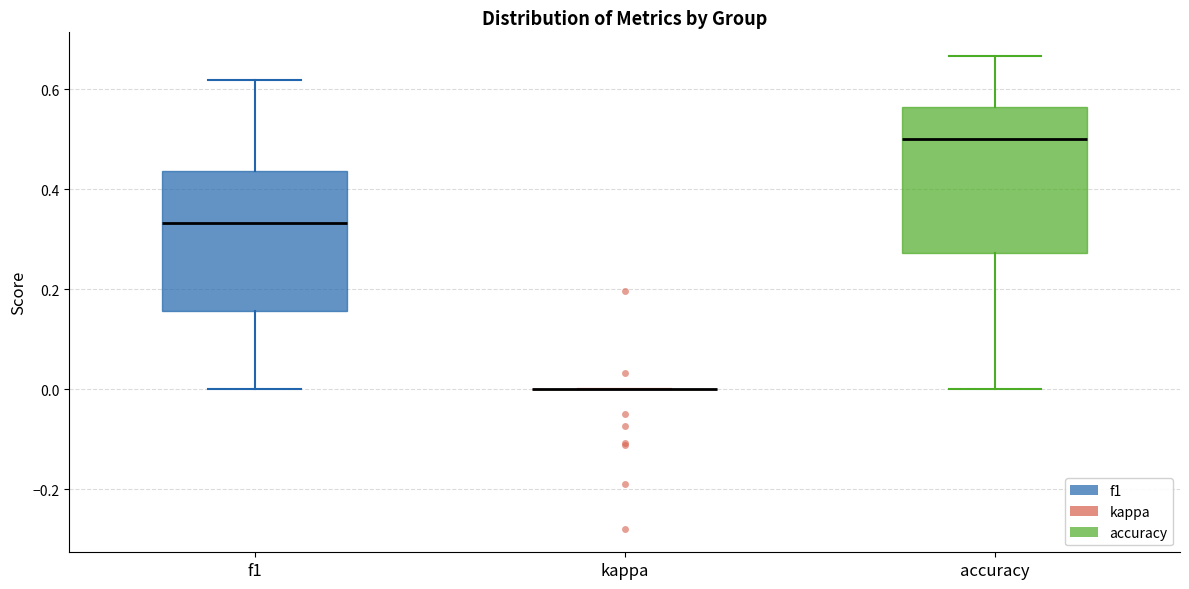

Reading left to right, transcribe this box plot: for each box, give where its median line is, the range the box spans, and where its two whiskers end, as read against the y-axis. The values are not printed on the chart, so give them approximately, as read against the axis.

f1: median 0.34, box 0.16 to 0.44, whiskers 0.00 to 0.62
kappa: box collapsed to a line at 0.00, whiskers 0.00 to 0.00
accuracy: median 0.50, box 0.28 to 0.56, whiskers 0.00 to 0.66